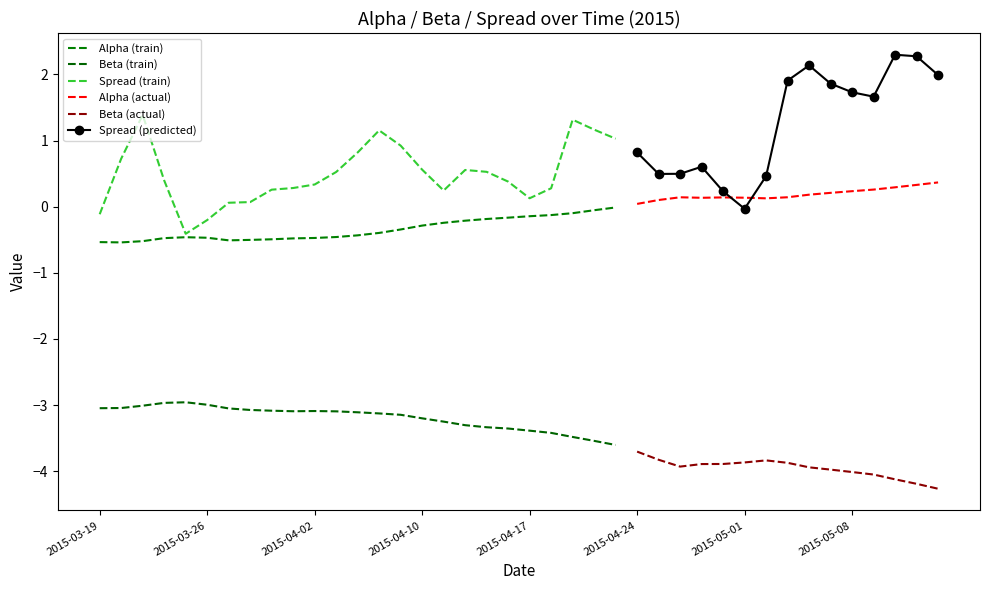

What is the smallest value displayed?

-4.3